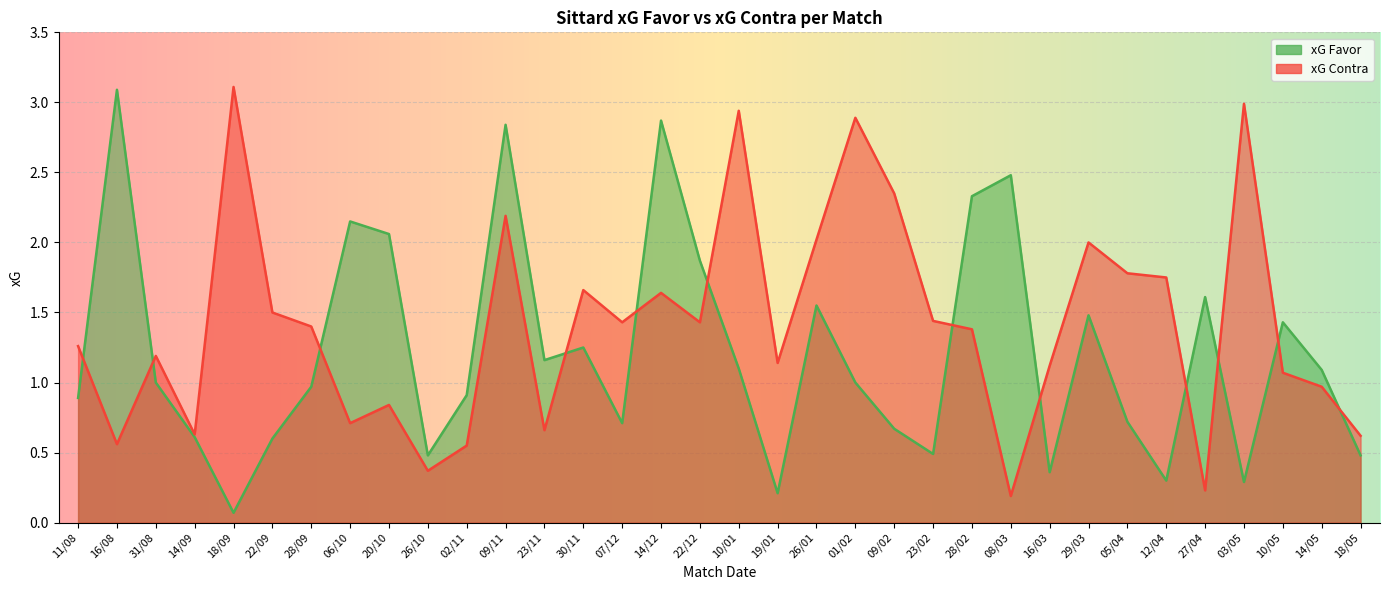

What is the value of the xG Favor point at the 25th from the left?

2.5